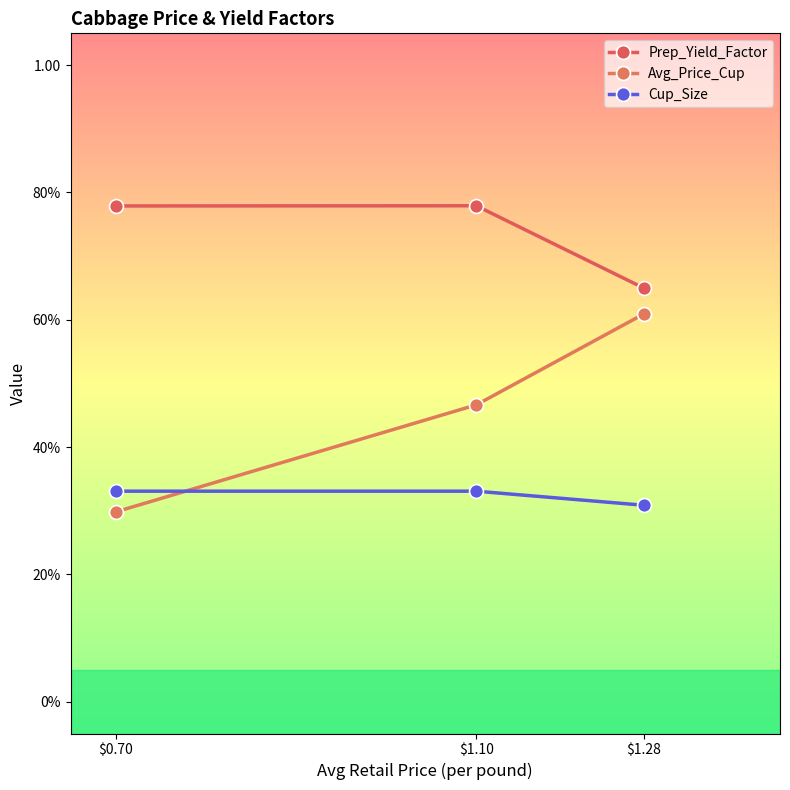

Which category has the lowest value in the Avg_Price_Cup series?

$0.70